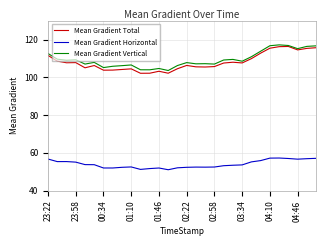

Which series has the largest range (max minus min)?

Mean Gradient Total